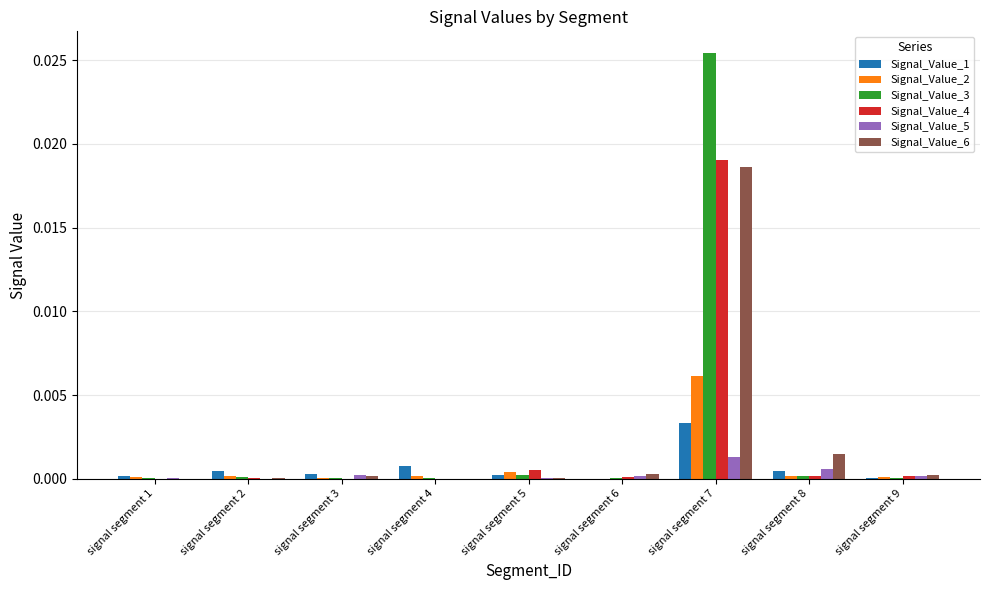

The value of Signal_Value_4 at signal segment 1 is 0.0. True or false?

True